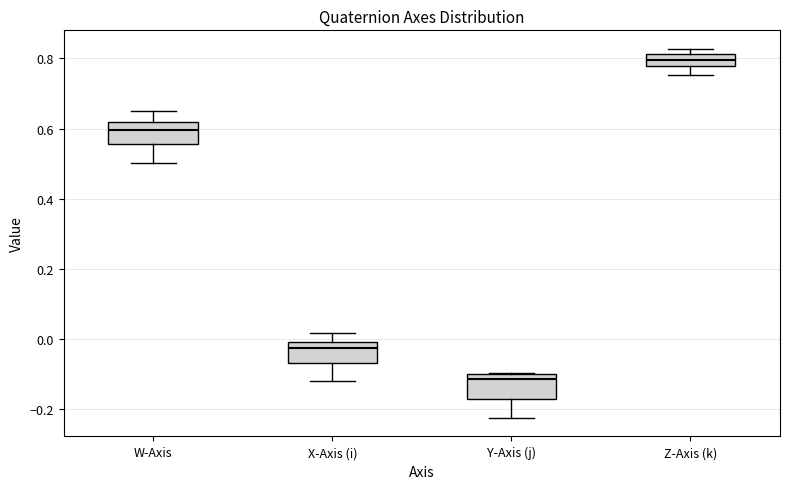

Reading left to right, transcribe this box plot: for each box, give where its median line is, the range the box spans, and where its two whiskers end, as read against the y-axis. The values are not printed on the chart, so give them approximately, as read against the axis.

W-Axis: median 0.60, box 0.56 to 0.62, whiskers 0.50 to 0.66
X-Axis (i): median -0.02, box -0.06 to 0.00, whiskers -0.12 to 0.02
Y-Axis (j): median -0.12, box -0.18 to -0.10, whiskers -0.22 to -0.10
Z-Axis (k): median 0.80, box 0.78 to 0.82, whiskers 0.76 to 0.82 (just above the box's upper edge)